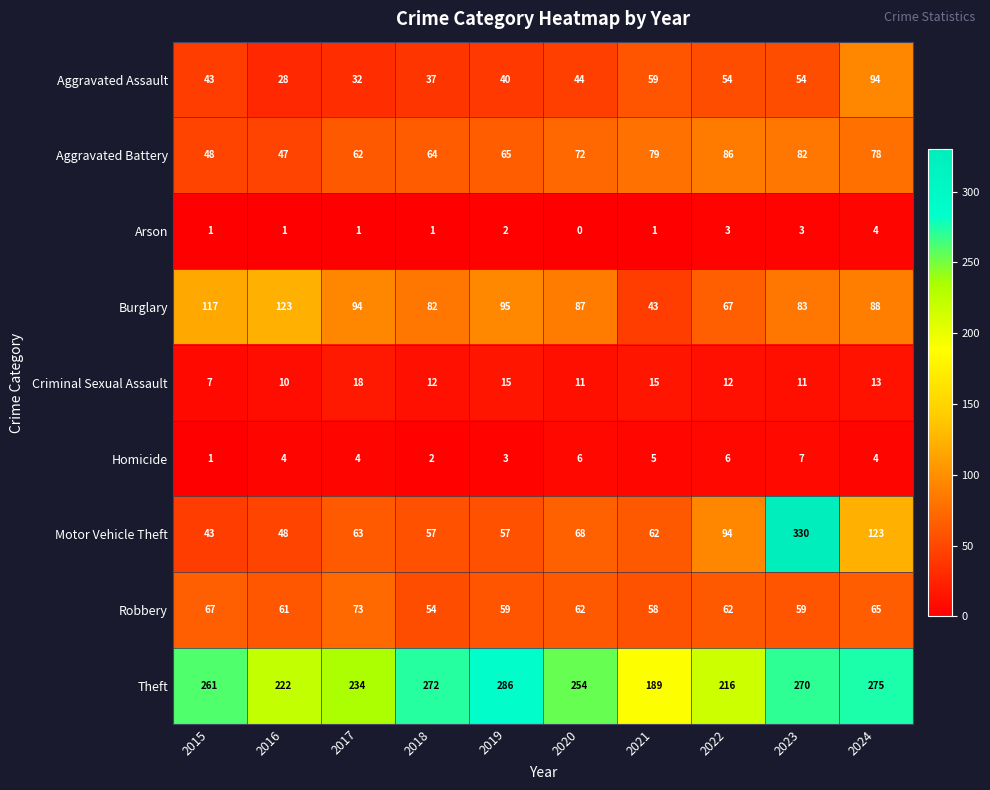

At which category is the sum across all series the highest?

2023